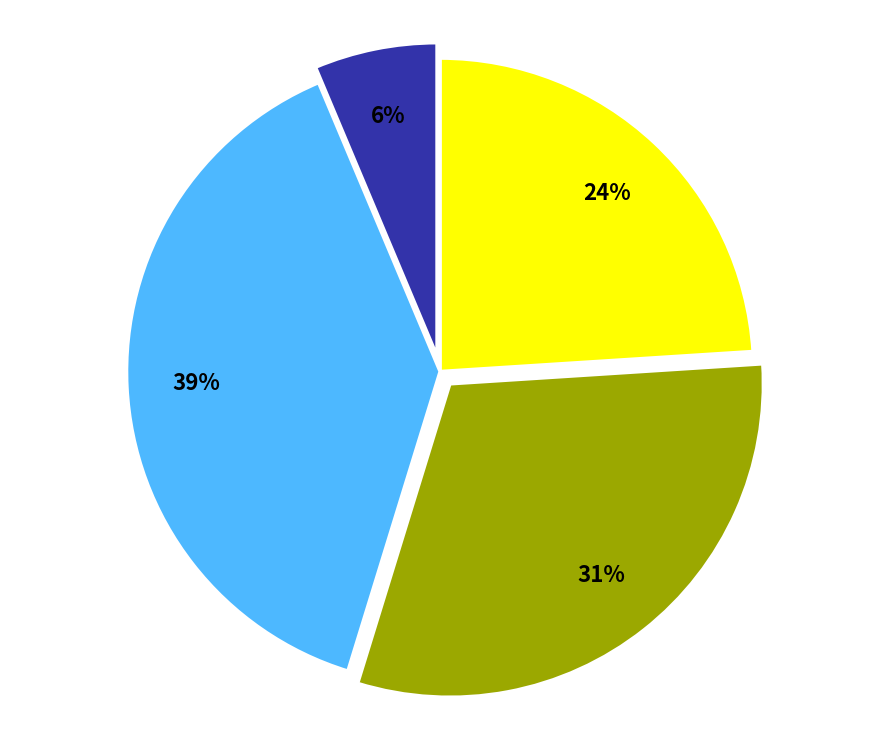

To the nearest percent, what is the difference between the largest and smallest slice percentages?

33%